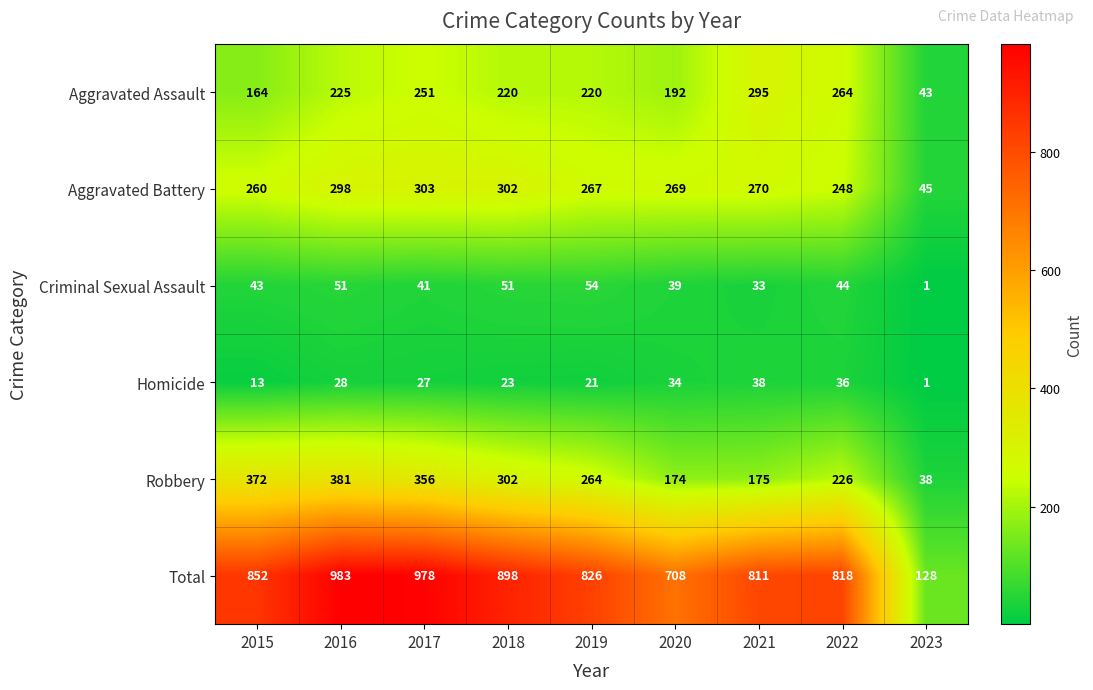

What is the spread (max minus min) of values at 2022?

782